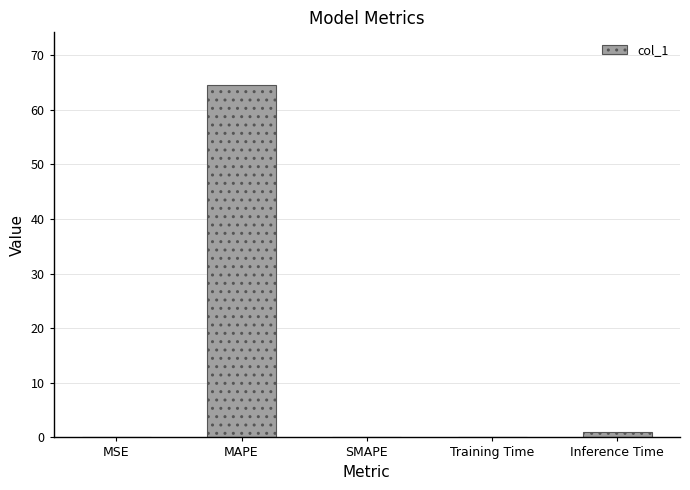

Does the chart contain stacked bars?

No